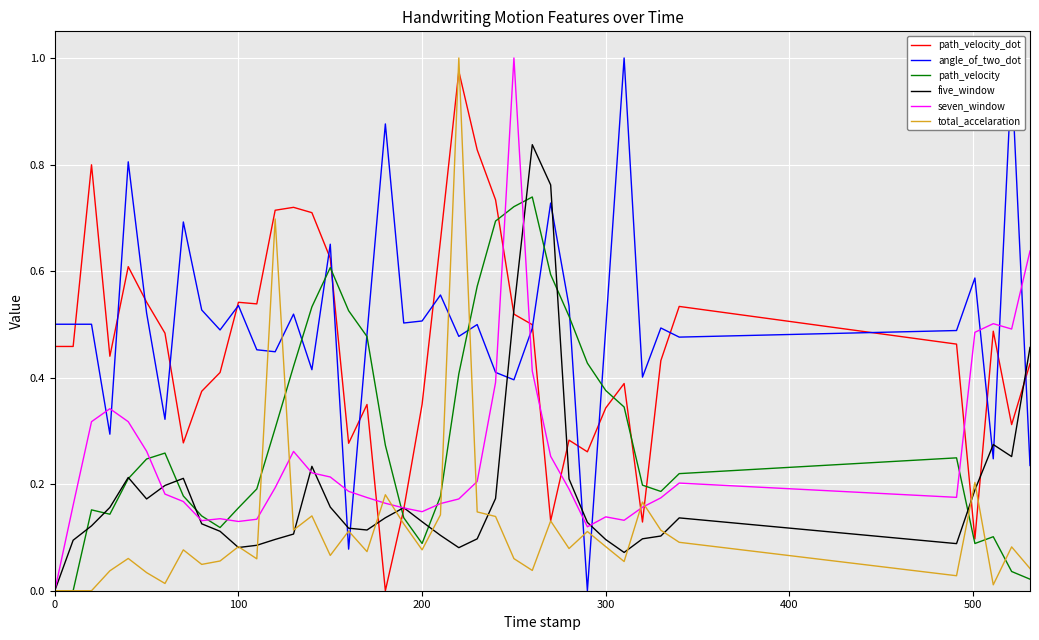

Which series has the largest total across all categories?

angle_of_two_dot